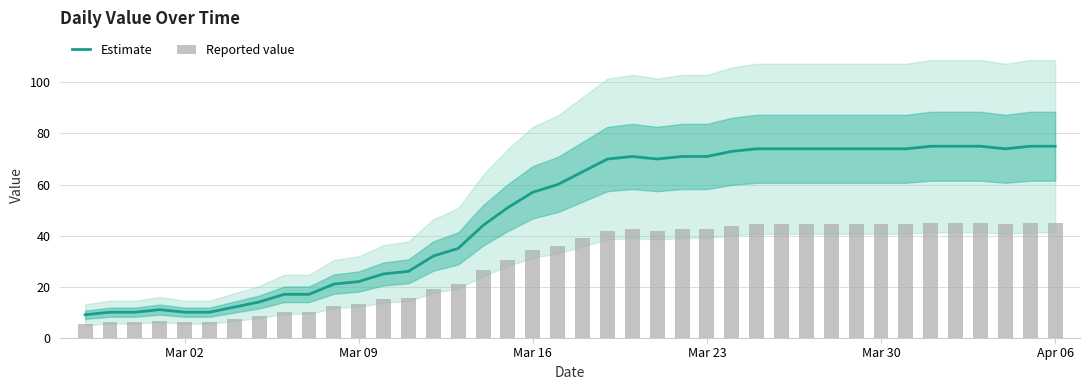

What is the minimum value for Estimate?

9